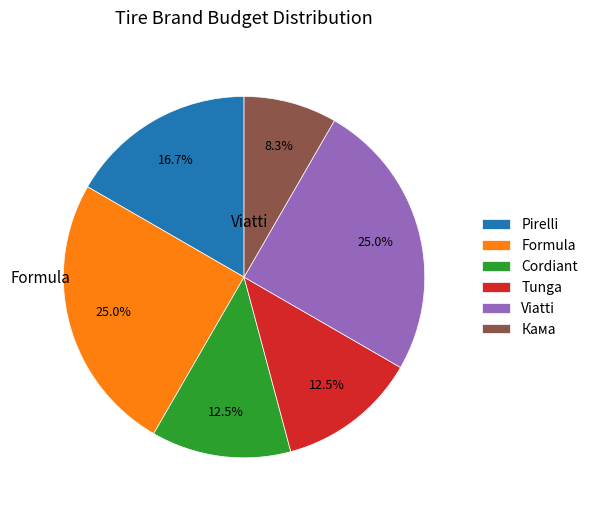

How many segments does this pie chart have?

6